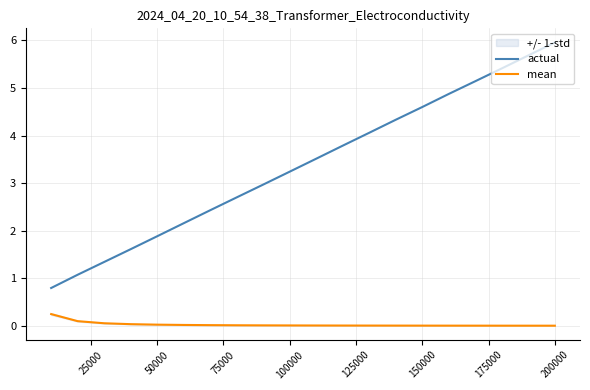

The value of actual at 150000 is 3.1. True or false?

False